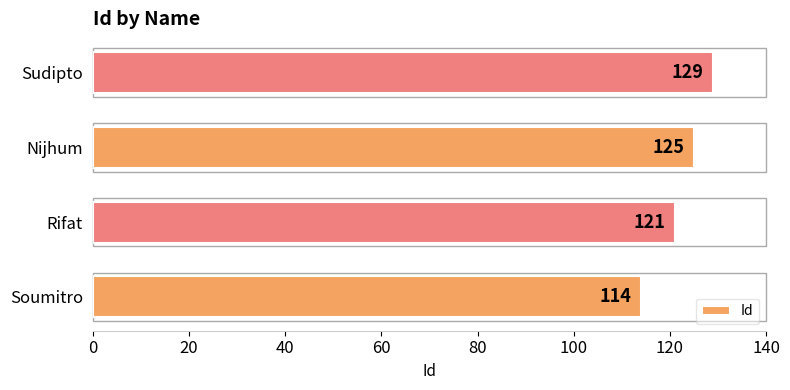

What is the change in value from Rifat to Nijhum?

+4